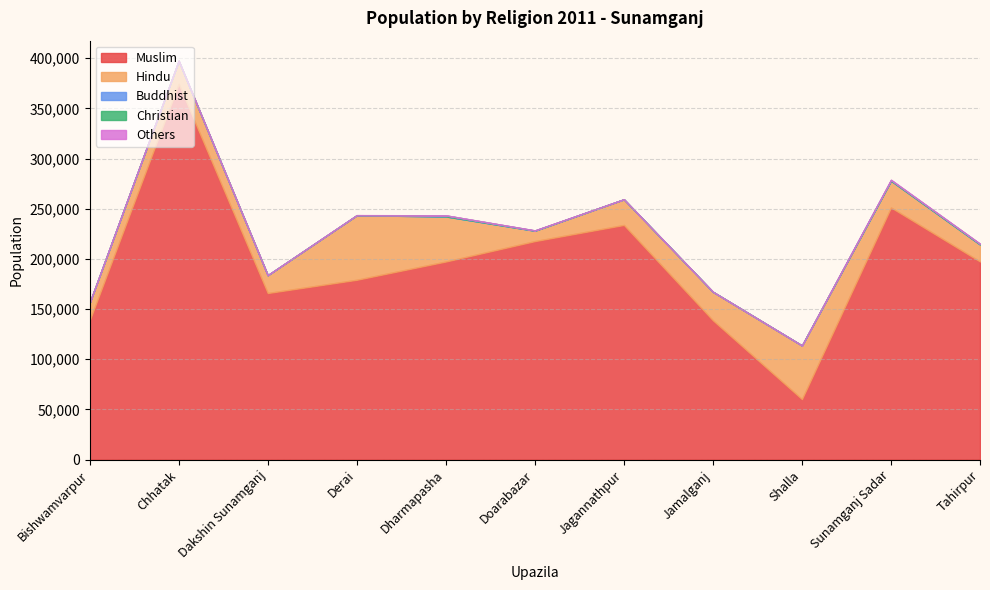

What is the difference between the Christian values at Jamalganj and Dakshin Sunamganj?

5